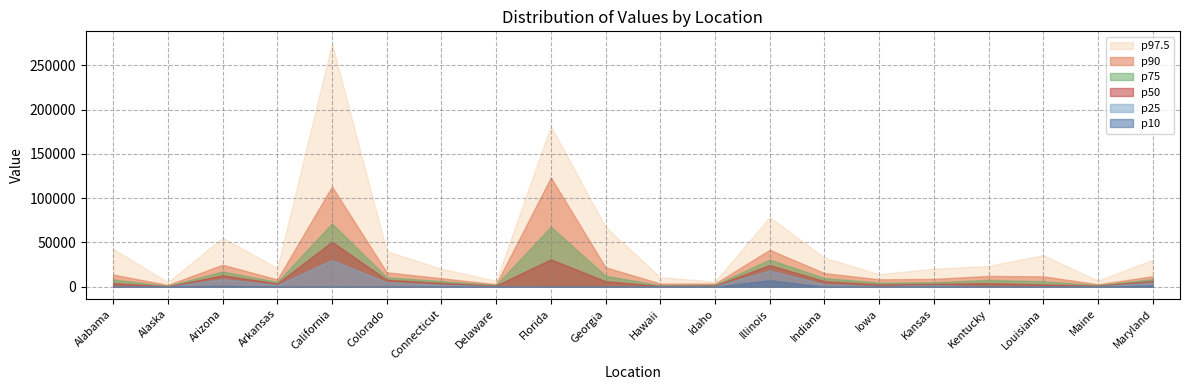

List the labels in order of p975 value, largest first.

California, Florida, Illinois, Georgia, Arizona, Alabama, Colorado, Louisiana, Indiana, Maryland, Kentucky, Arkansas, Kansas, Connecticut, Iowa, Hawaii, Maine, Delaware, Idaho, Alaska